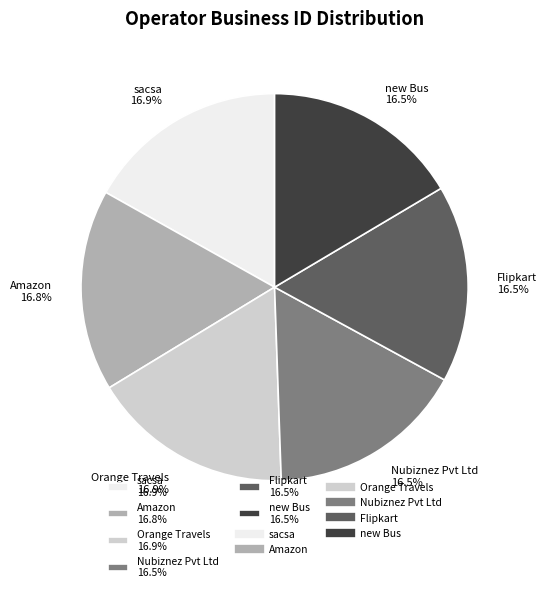

Is Orange Travels 16.9% the majority of the pie?

No